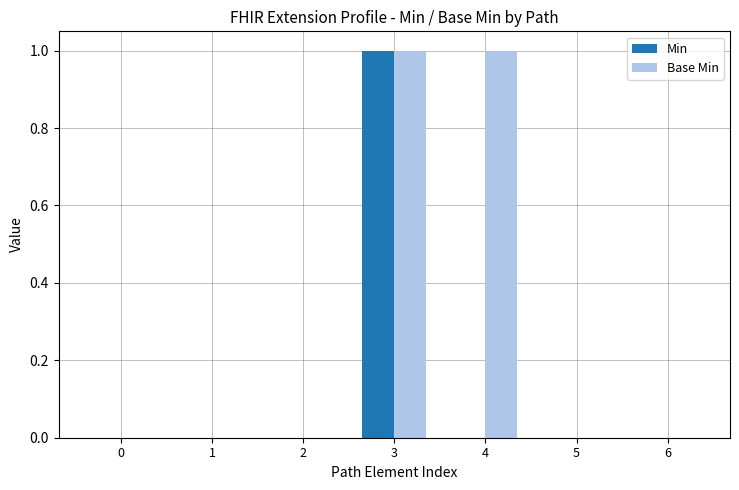

Count the number of data series in this chart.

2